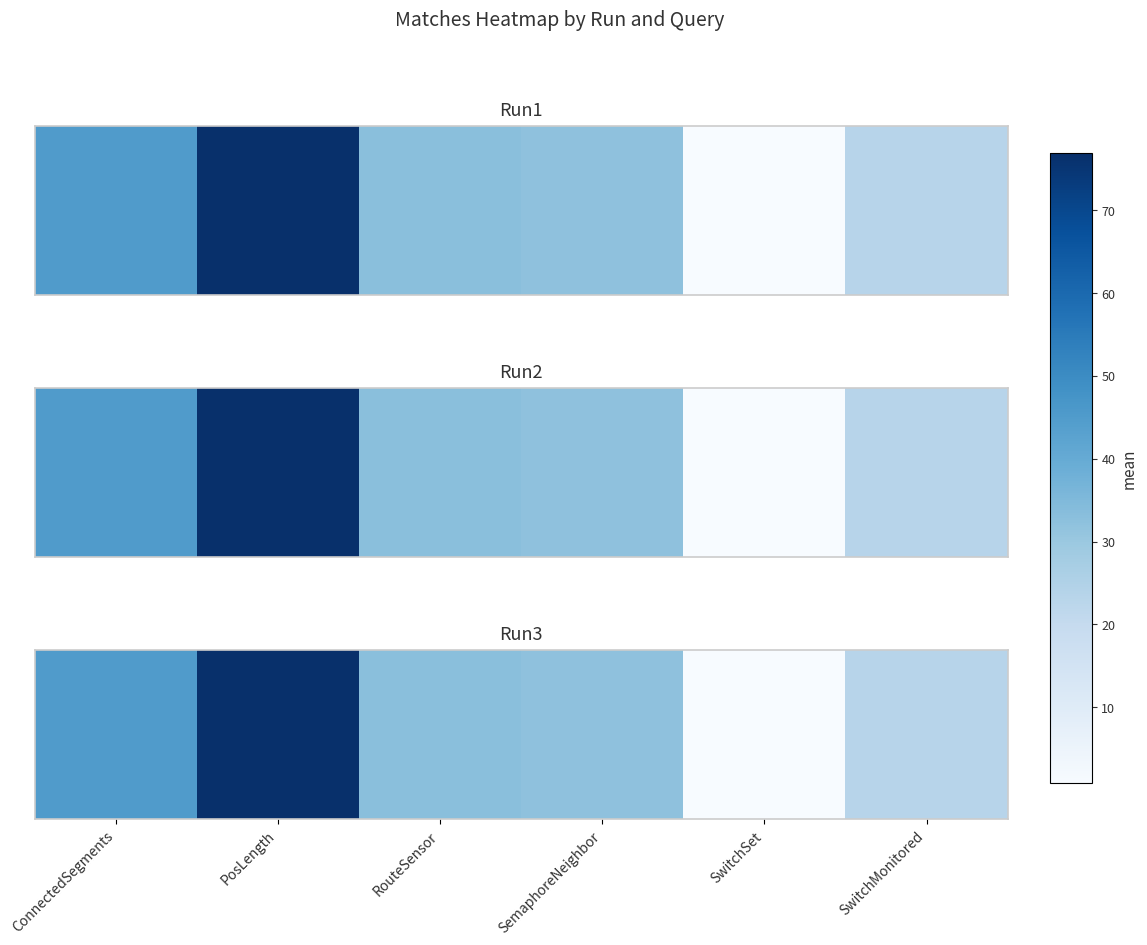

What is the difference between the values at SemaphoreNeighbor and PosLength?

44.7